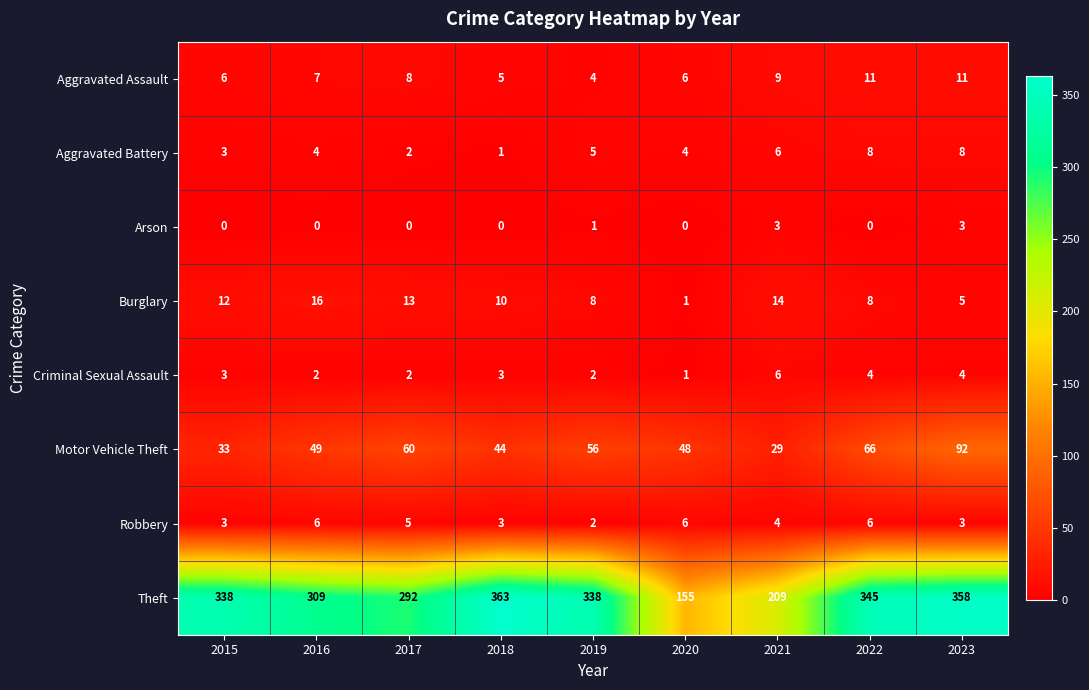

Which series has the largest total across all categories?

Theft